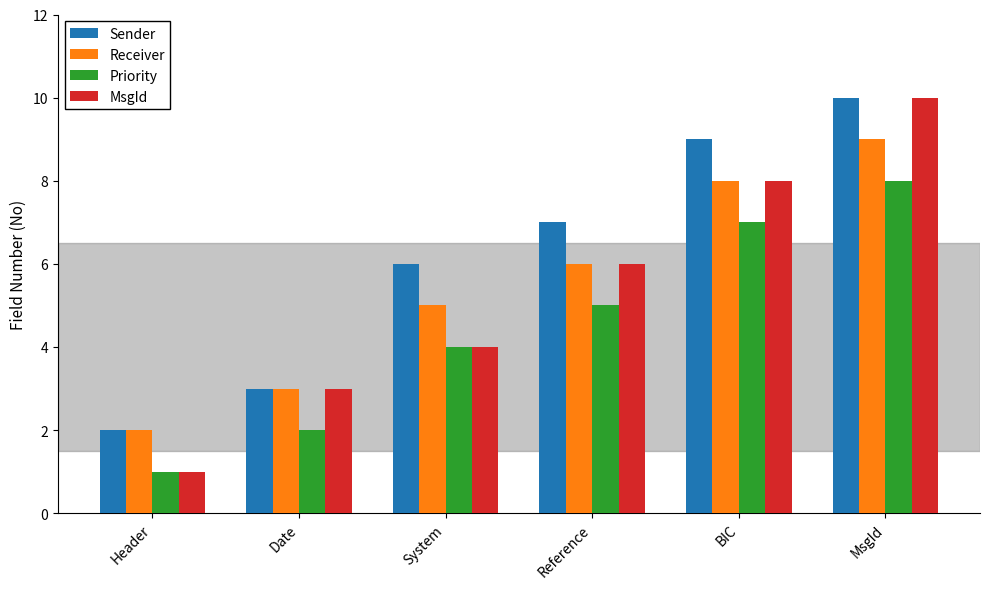

How many data points in Receiver are less than 6?

3